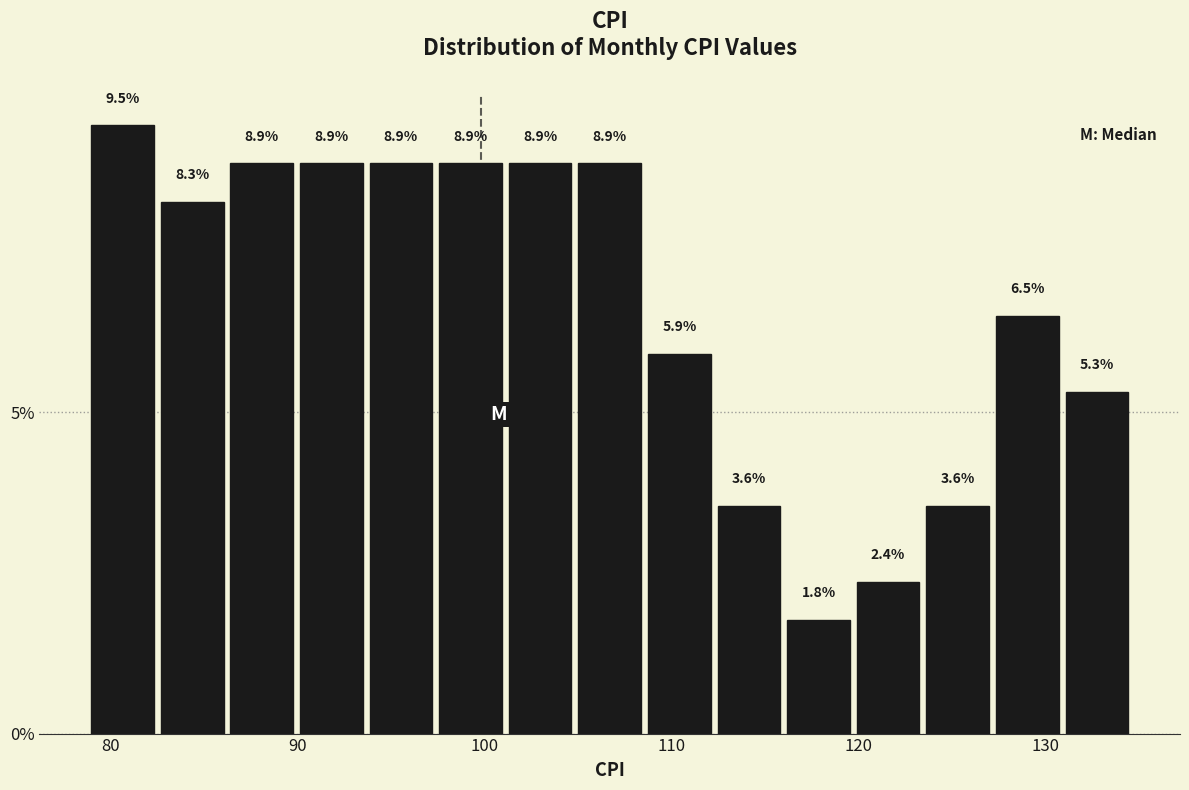

Around what value on the x-axis is the tallest bar? Give the approximate position of its centre, as read against the axis.

81